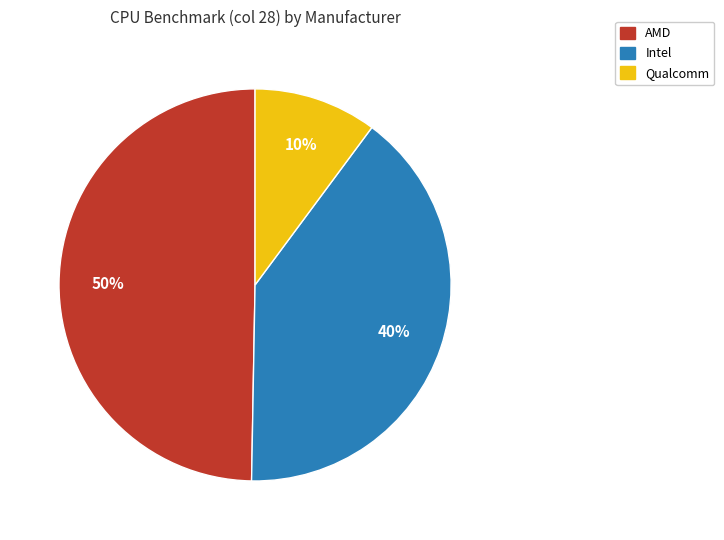

Is there any slice that represents more than half of the pie?

No